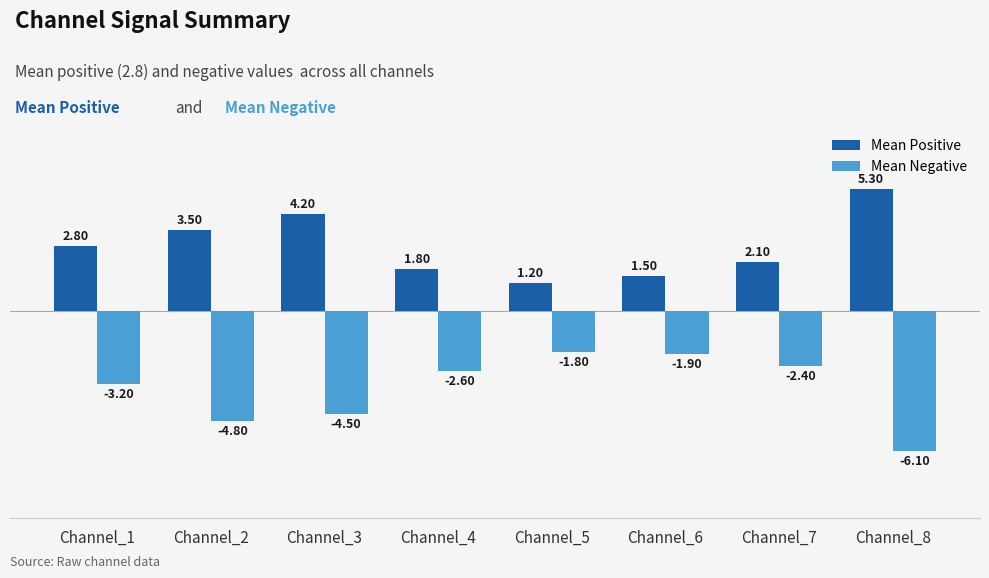

What is the lowest value of the Mean Positive series?

1.2